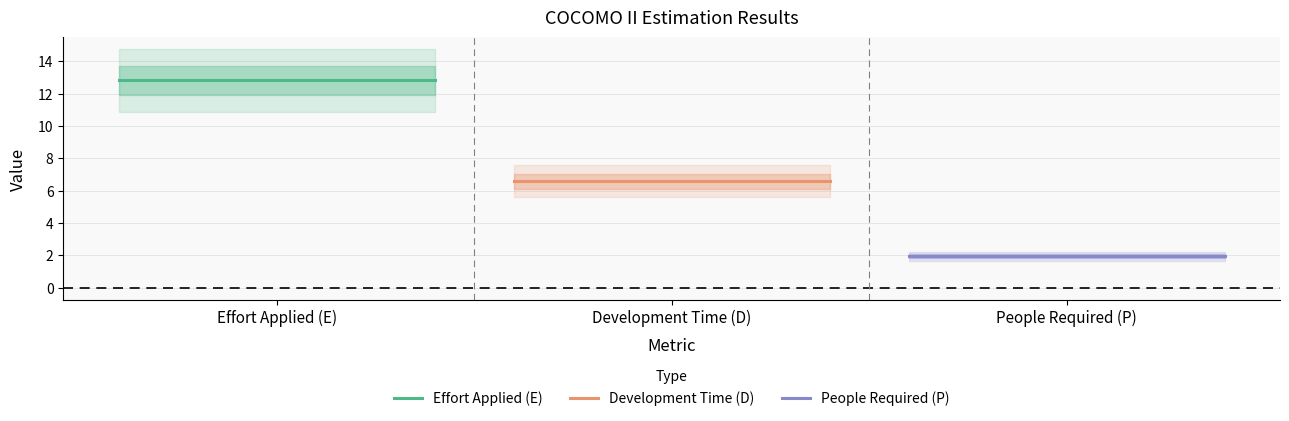

What is the sum of all values?

21.4